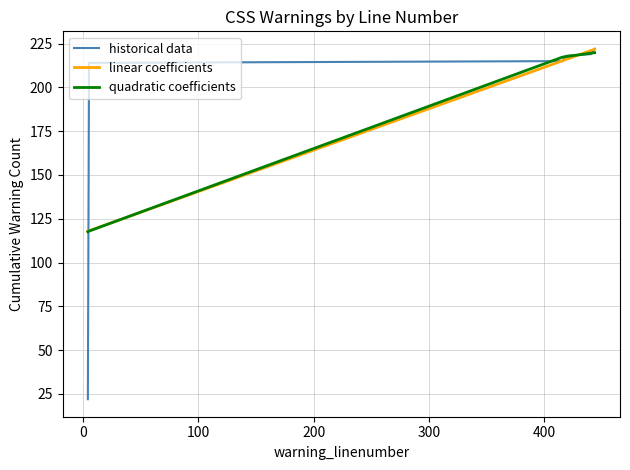

What is the difference between the maximum and minimum values in the linear coefficients series?

103.9